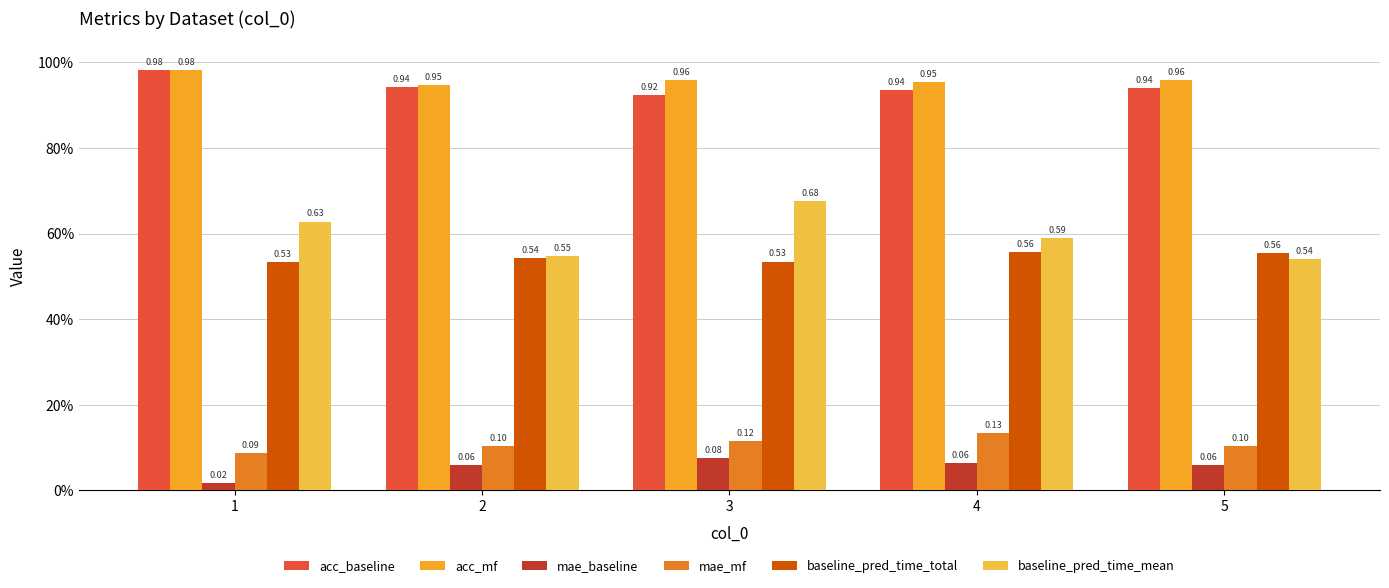

Are the bars horizontal?

No